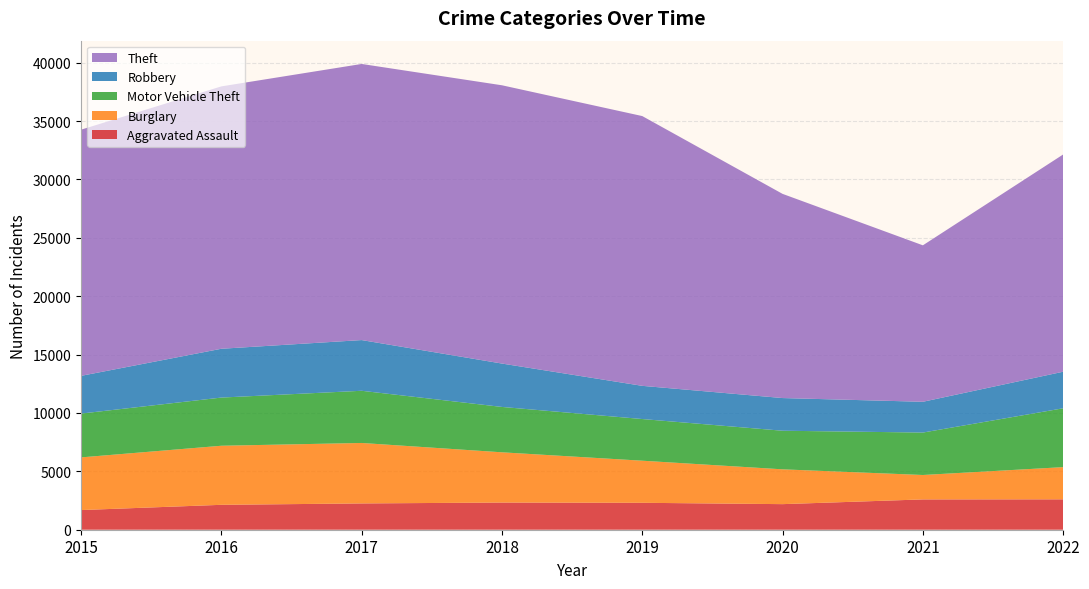

Reading left to right, list all the values displayed in this chart.

Aggravated Assault: 2015=1684	2016=2133	2017=2252	2018=2327	2019=2306	2020=2191	2021=2596	2022=2603
Burglary: 2015=4511	2016=5059	2017=5178	2018=4303	2019=3605	2020=2981	2021=2091	2022=2757
Motor Vehicle Theft: 2015=3752	2016=4126	2017=4470	2018=3886	2019=3569	2020=3306	2021=3635	2022=5041
Robbery: 2015=3231	2016=4181	2017=4343	2018=3716	2019=2843	2020=2799	2021=2636	2022=3132
Theft: 2015=21084	2016=22471	2017=23648	2018=23833	2019=23105	2020=17487	2021=13400	2022=18607